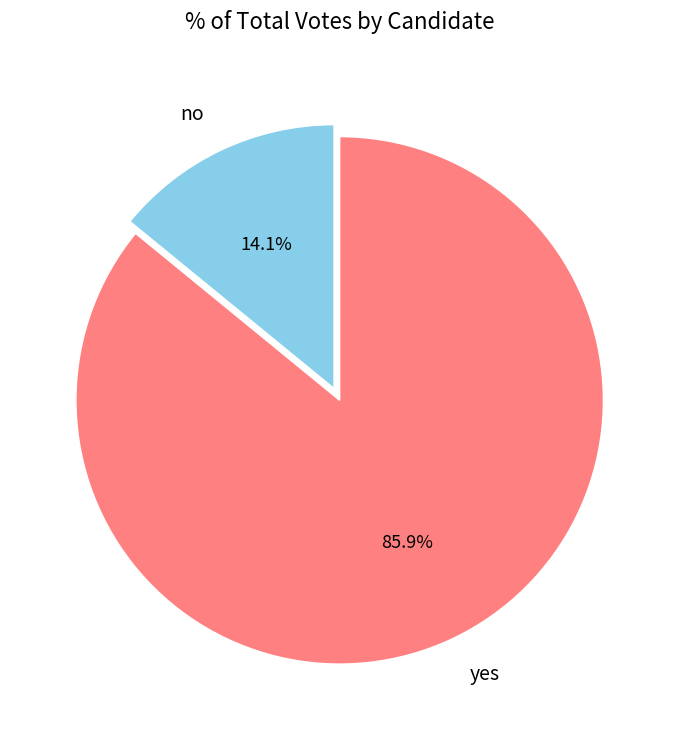

Rank the categories by value from highest to lowest.

yes, no